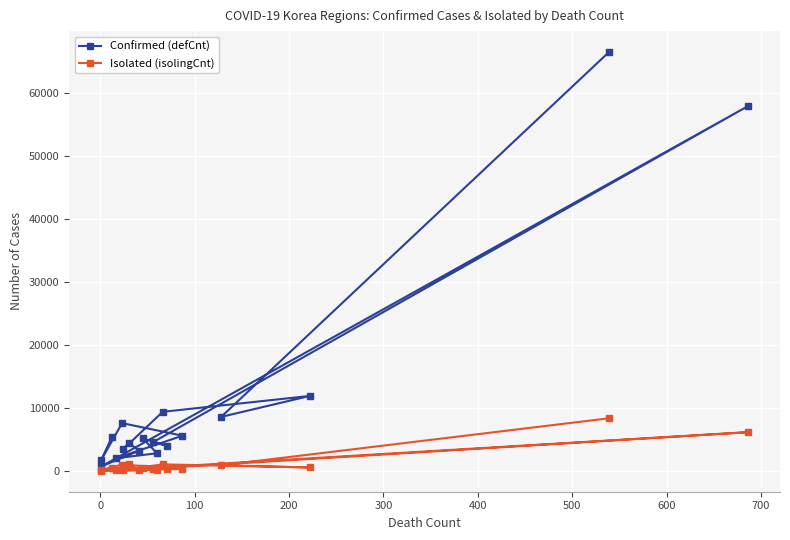

Which series has the largest total across all categories?

Confirmed (defCnt)